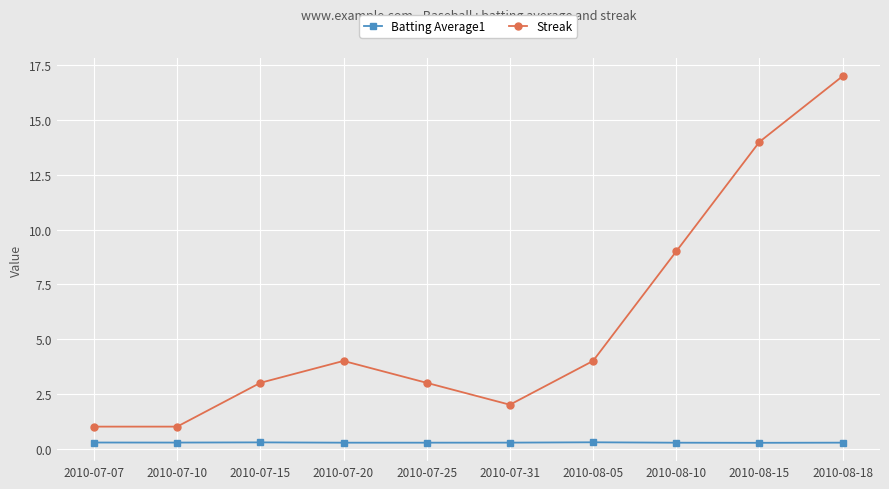

Is it true that Streak equals 17.0 at 2010-08-18?

True